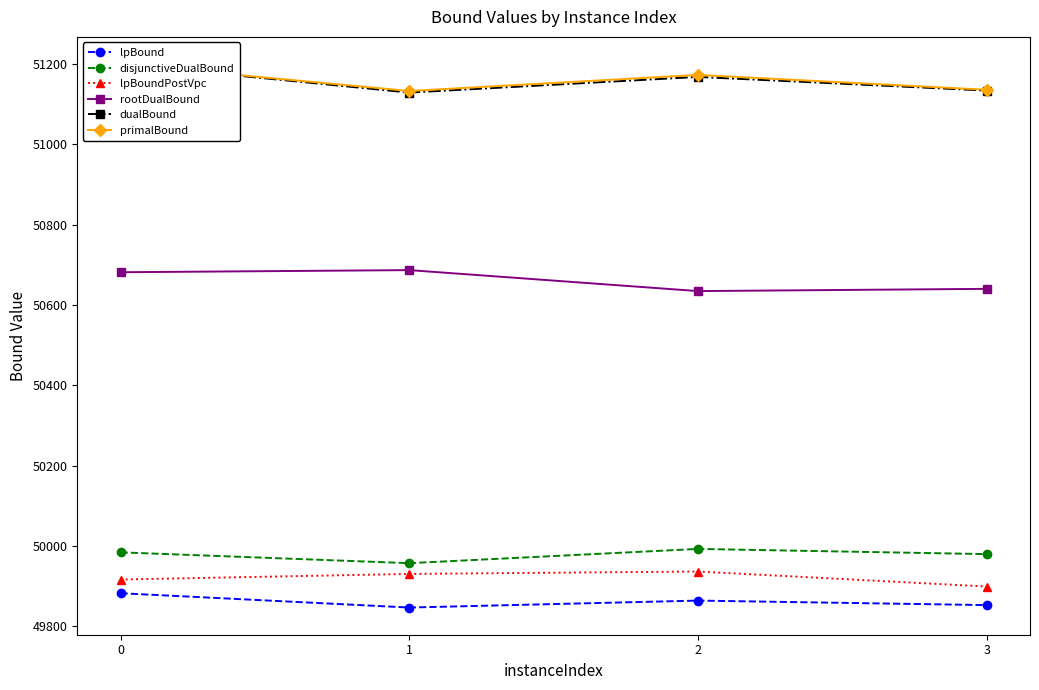

At which category does disjunctiveDualBound reach its first local peak?

2